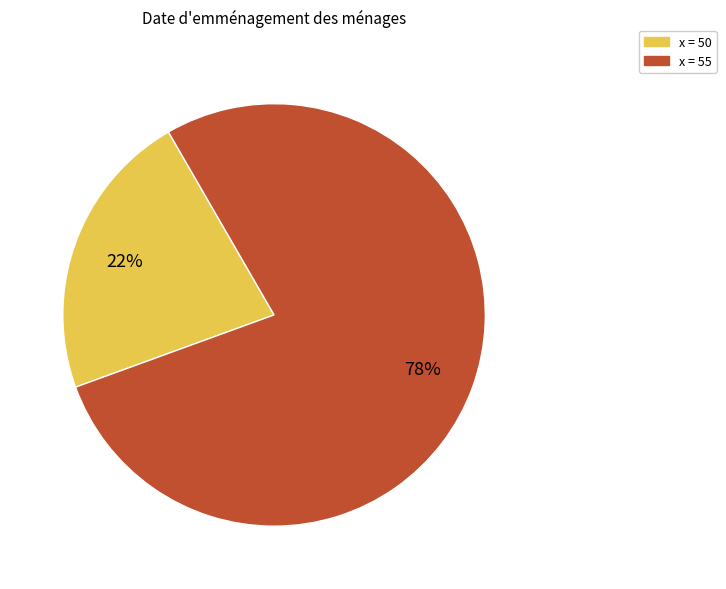

To the nearest percent, what is the difference between the largest and smallest slice percentages?

56%